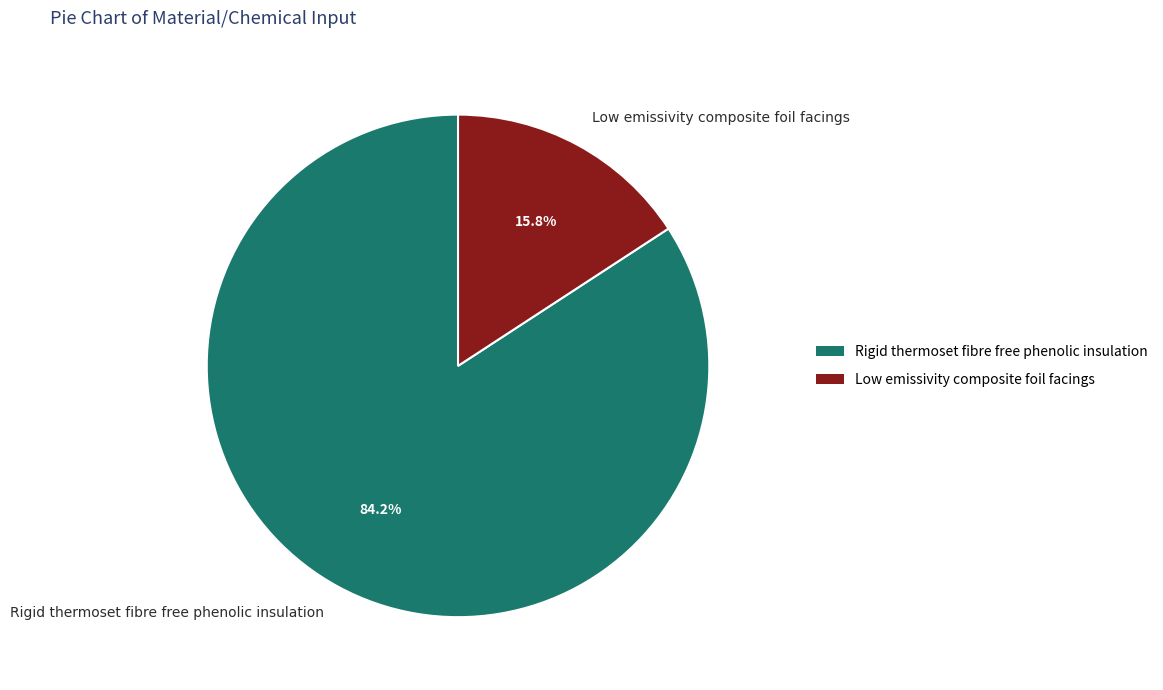

Does Rigid thermoset fibre free phenolic insulation represent more than half of the total?

Yes